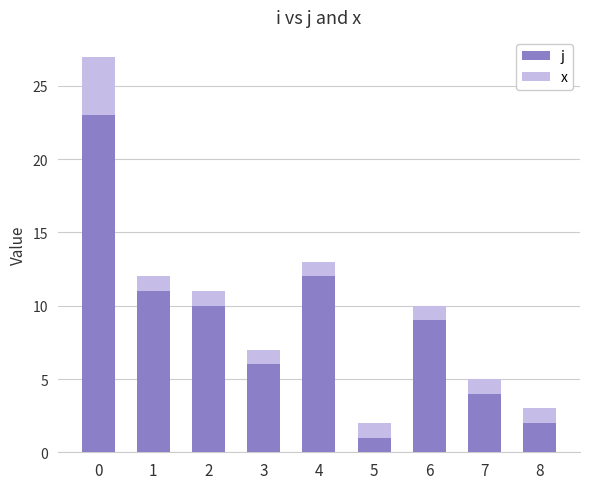

What is the difference between the second highest and minimum values in the j series?

11